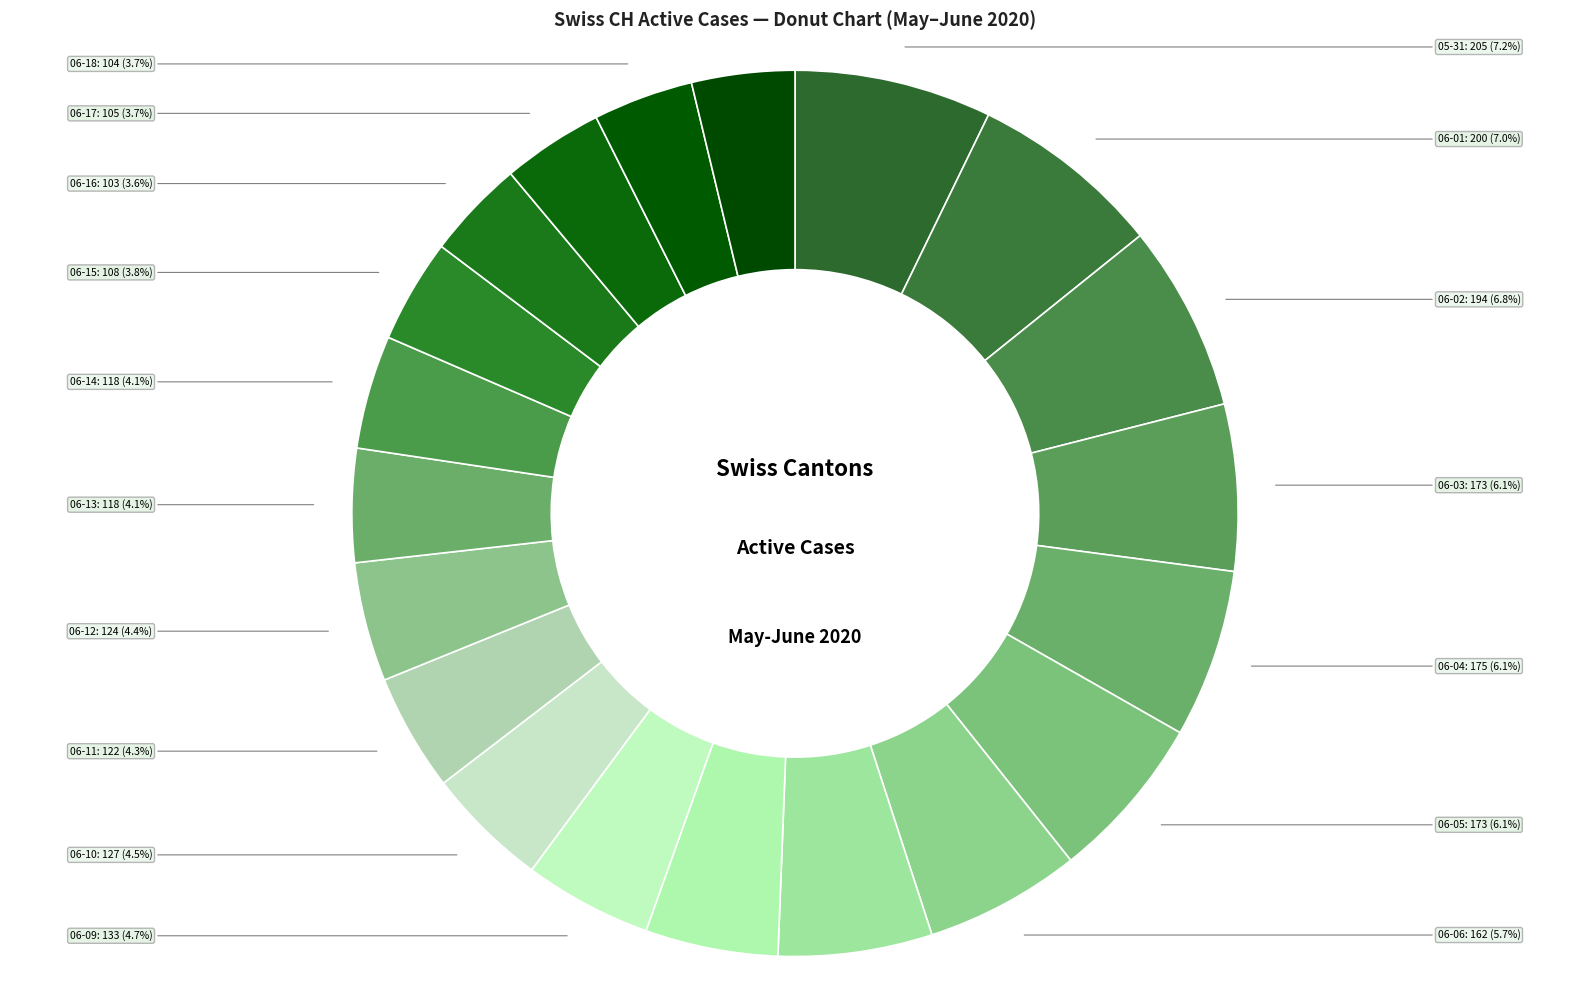

Count the number of slices in the pie.

20